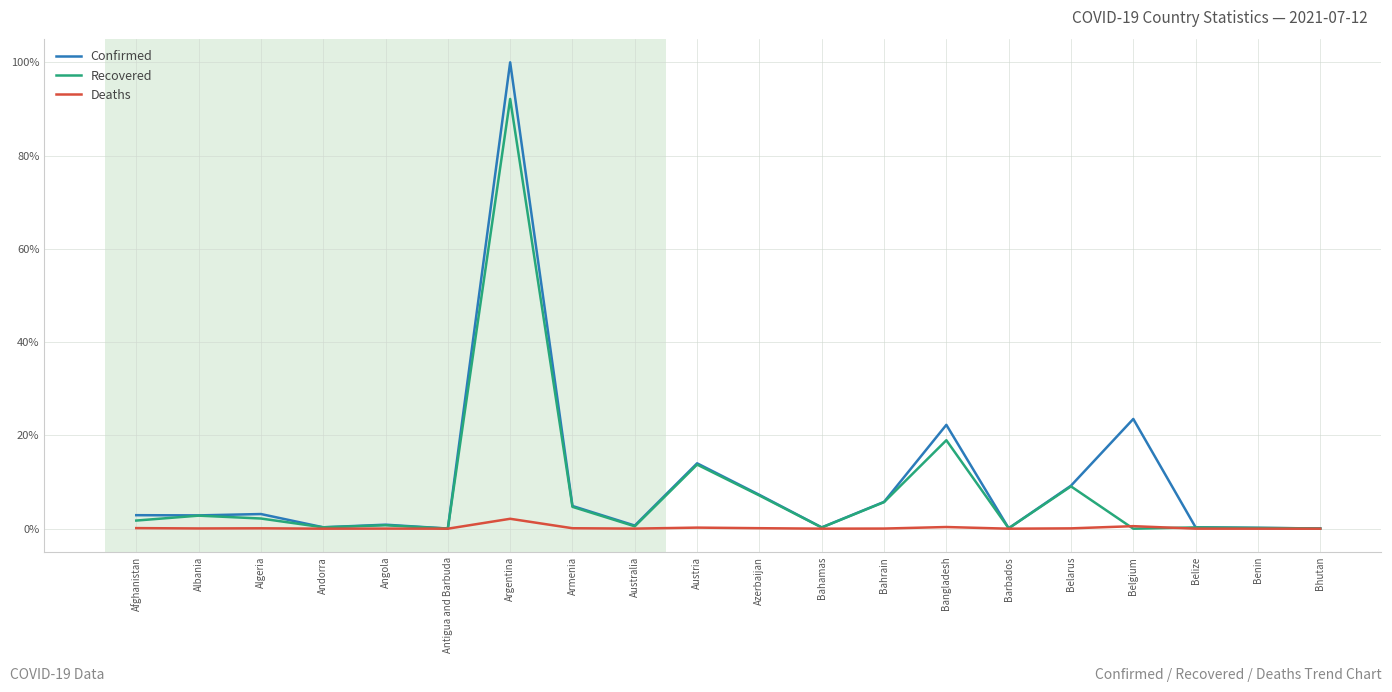

At which category is the sum across all series the highest?

Argentina